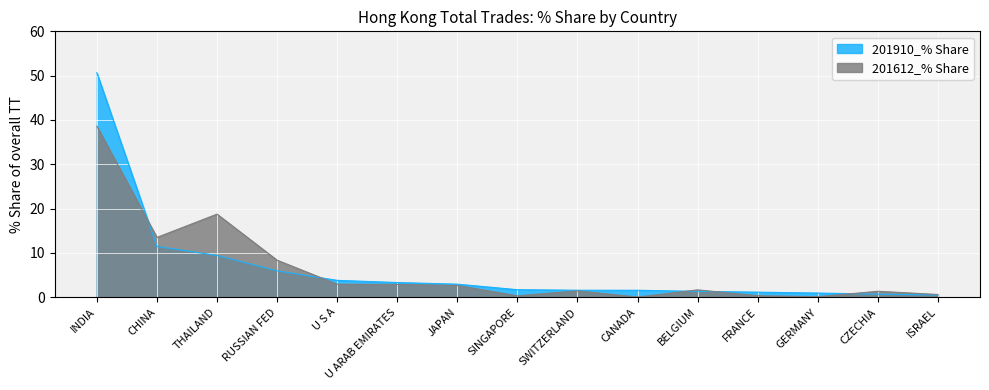

Reading right to left, extract all data points from this chart.

201910_% Share: 0.5	0.7	0.9	1.1	1.3	1.6	1.6	1.7	2.9	3.3	3.8	5.9	9.4	11.4	50.7
201612_% Share: 0.6	1.3	0.1	0.3	1.7	0.0	1.4	0.3	2.6	2.9	2.9	8.3	18.7	13.5	38.6